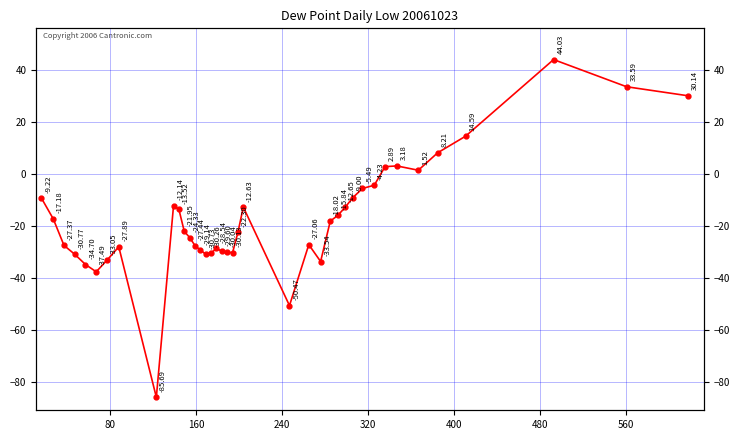

The chart shows a value of -15.4 at 29. True or false?

False